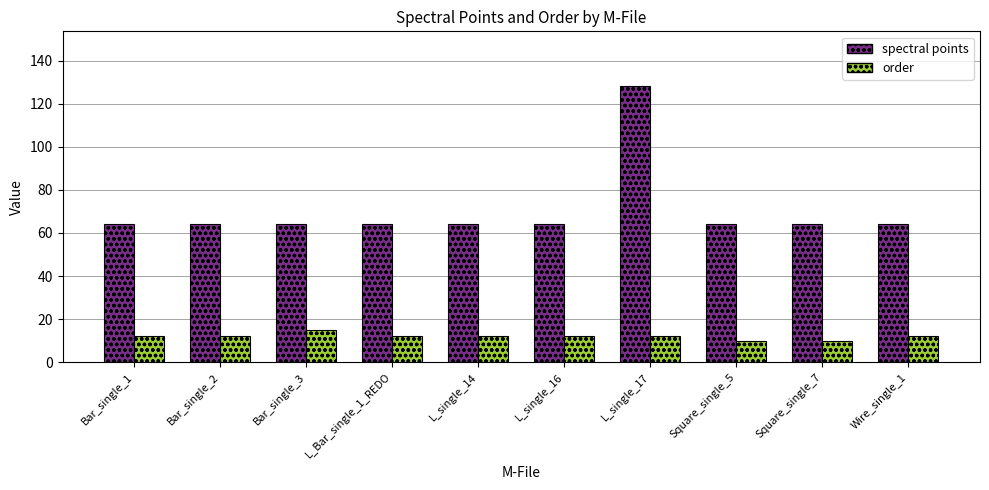

Reading left to right, transcribe all the data shown in this chart.

spectral points: 64	64	64	64	64	64	128	64	64	64
order: 12	12	15	12	12	12	12	10	10	12